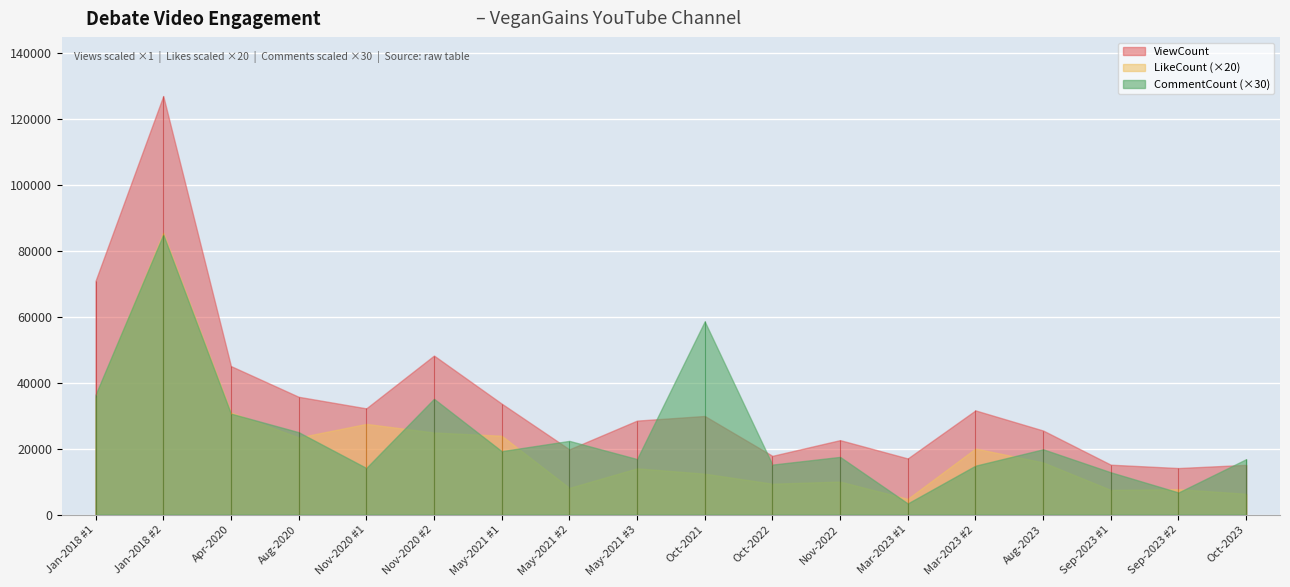

Which series has the widest spread of values?

ViewCount